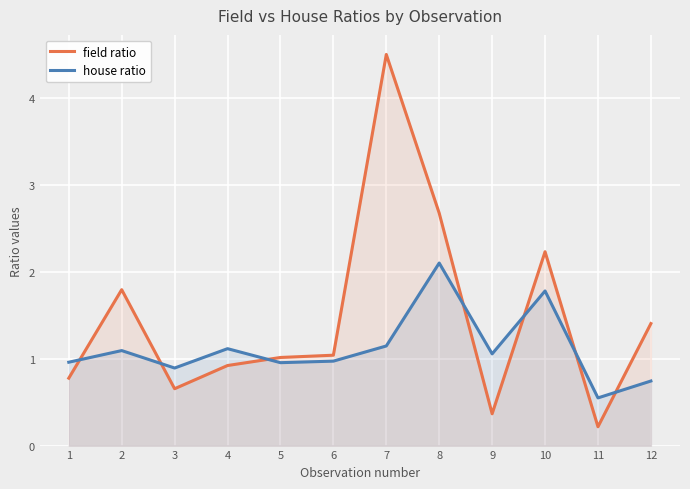

List the labels in order of field value, smallest first.

11, 9, 3, 1, 4, 5, 6, 12, 2, 10, 8, 7